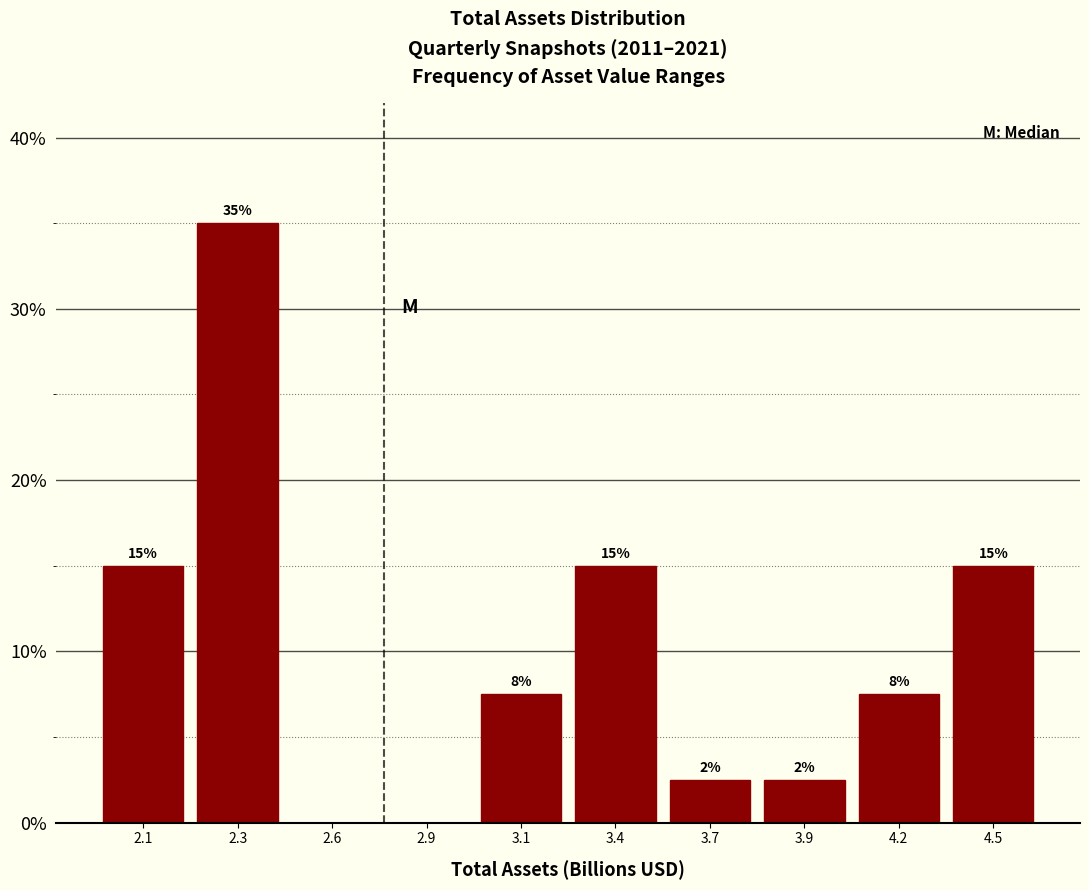

At which label does the data first exceed 7?

2.1